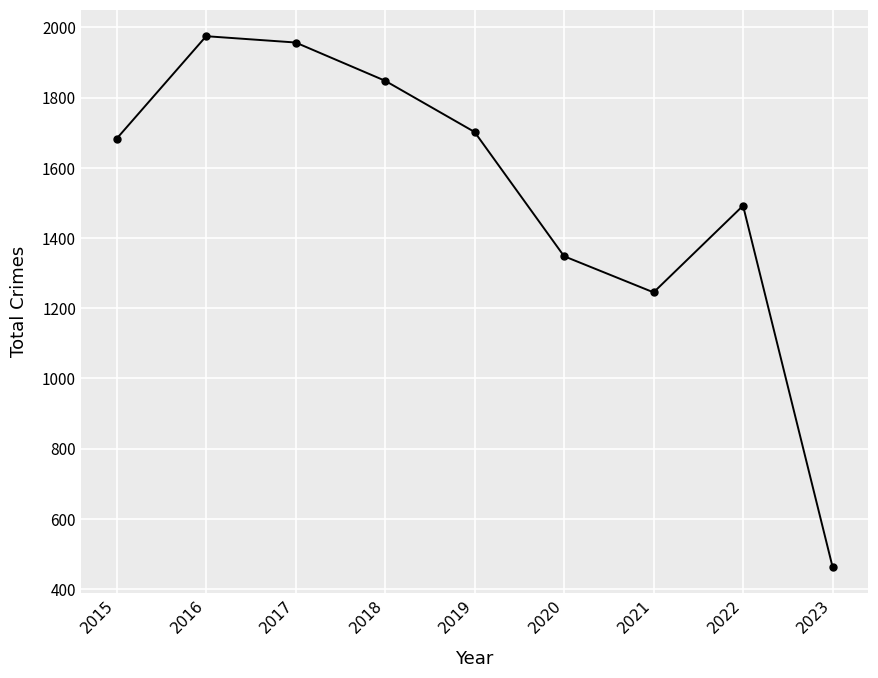

Which label corresponds to the smallest value in the chart?

2023